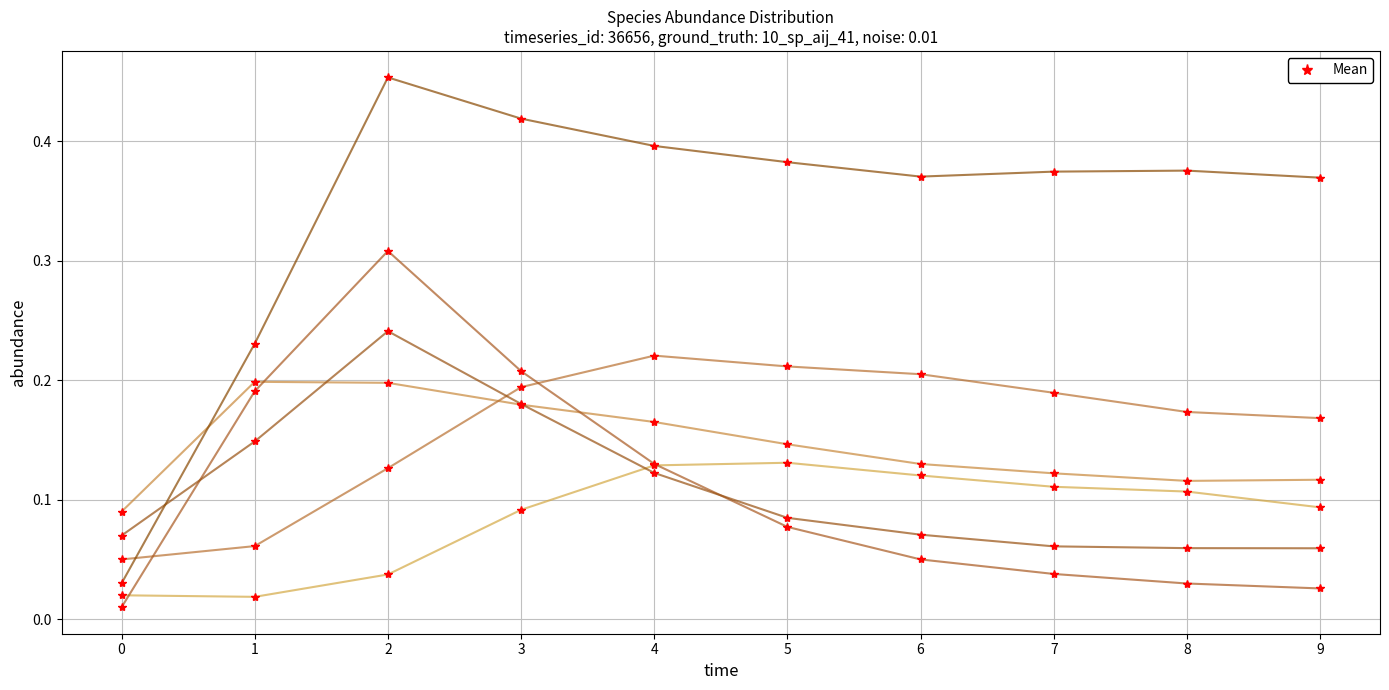

How many lines are shown in the chart?

6